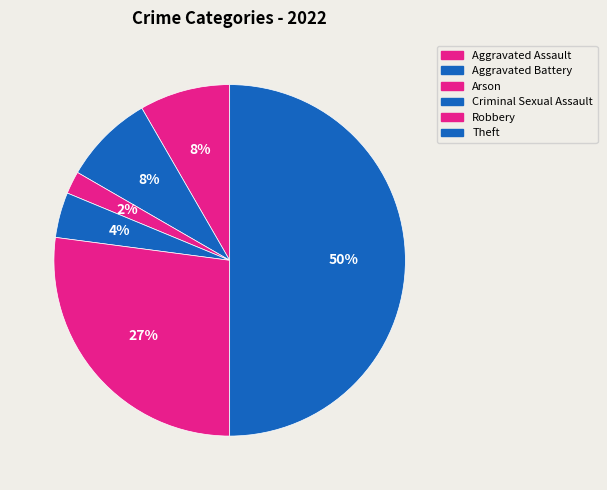

What percentage do Aggravated Assault and Theft together represent?

58.3%